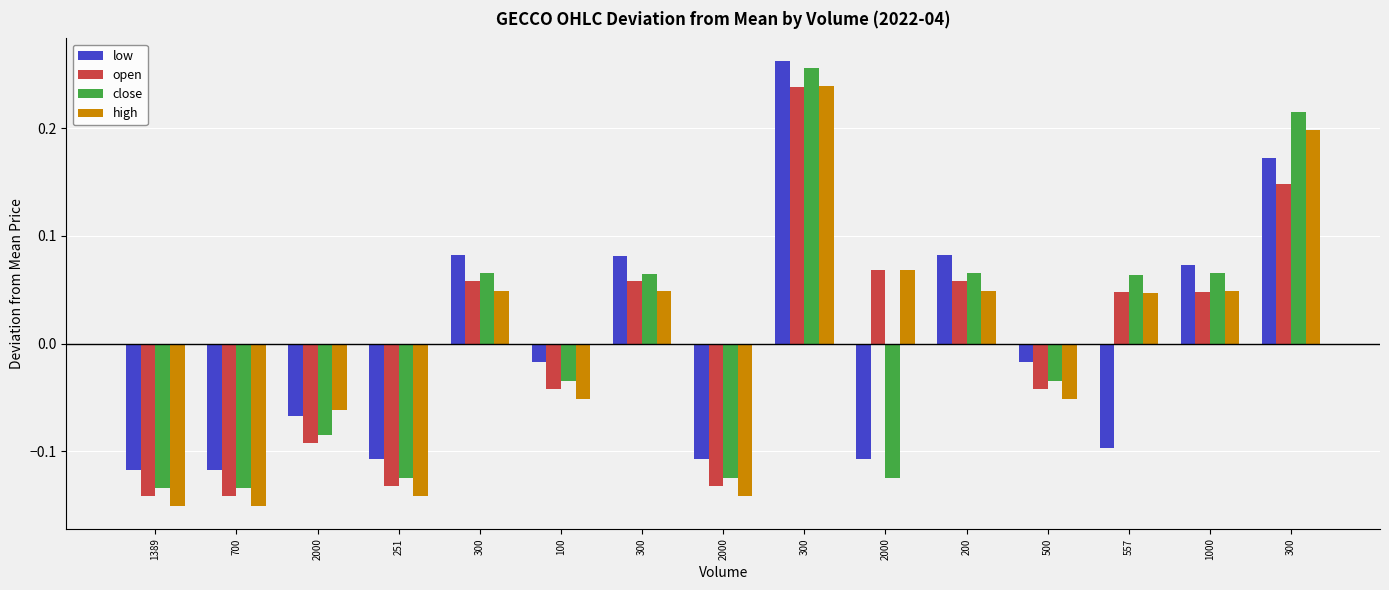

Which category has the lowest value in the low series?

1389